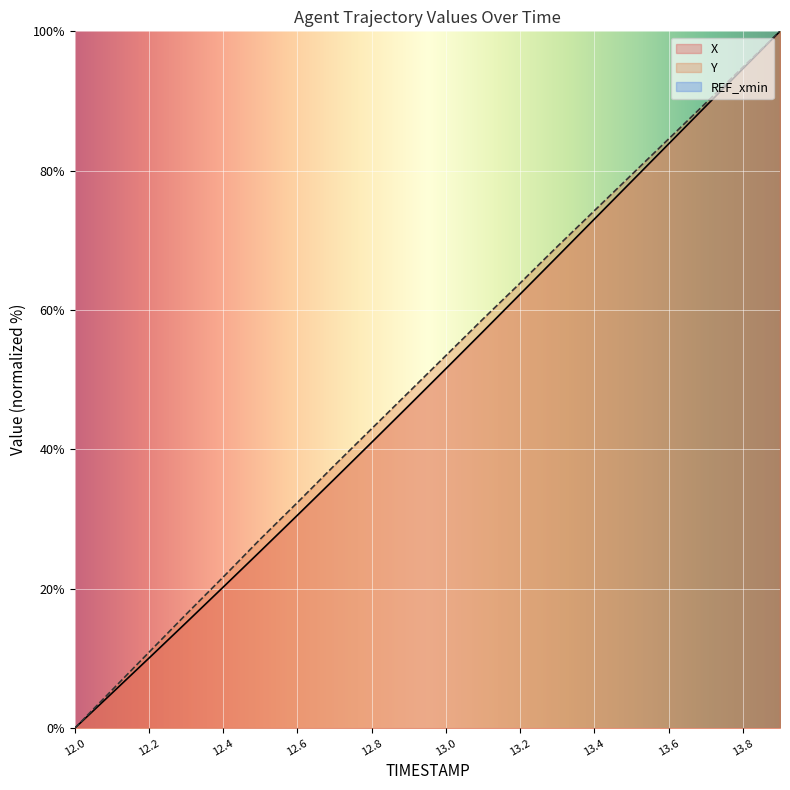

What is the difference between the second highest and second lowest values in the Y series?

89.4